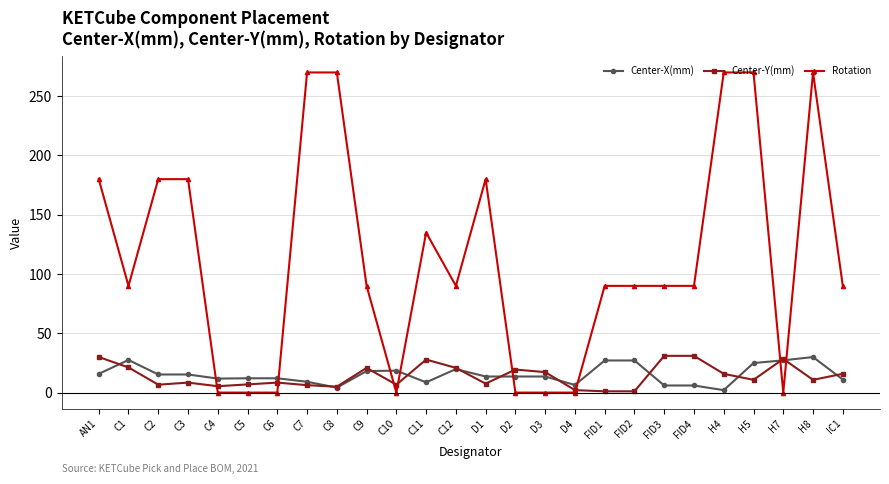

What is the spread (max minus min) of values at C10?

18.5